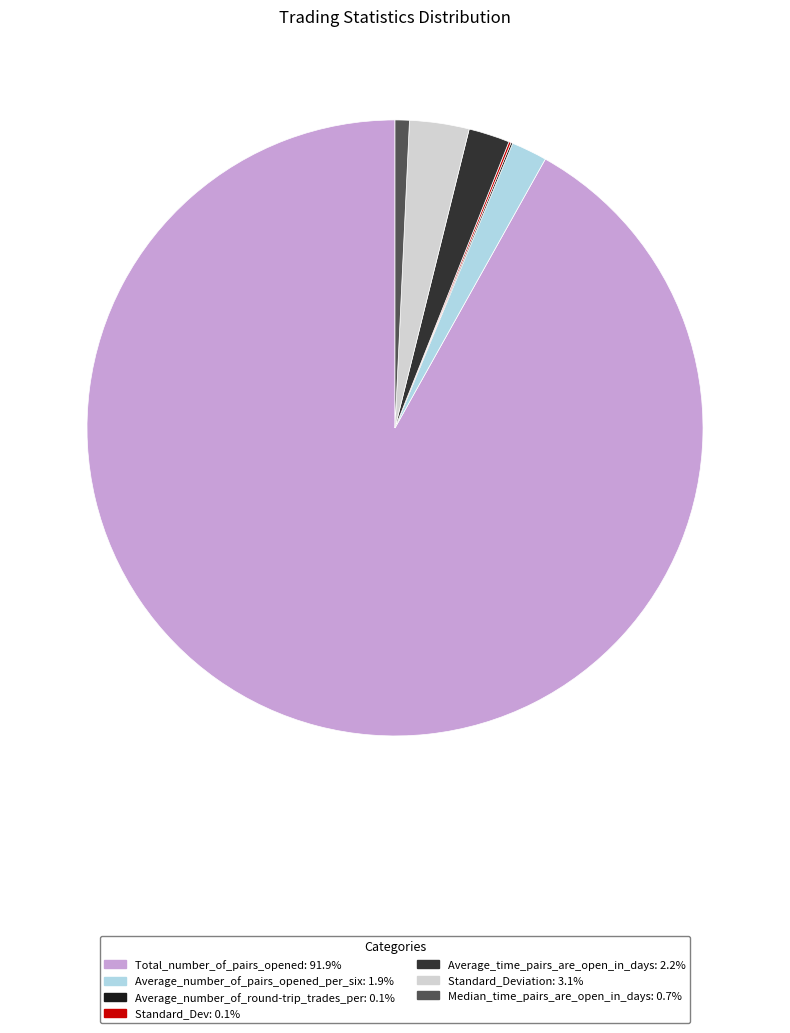

Is there a majority slice in this chart?

Yes